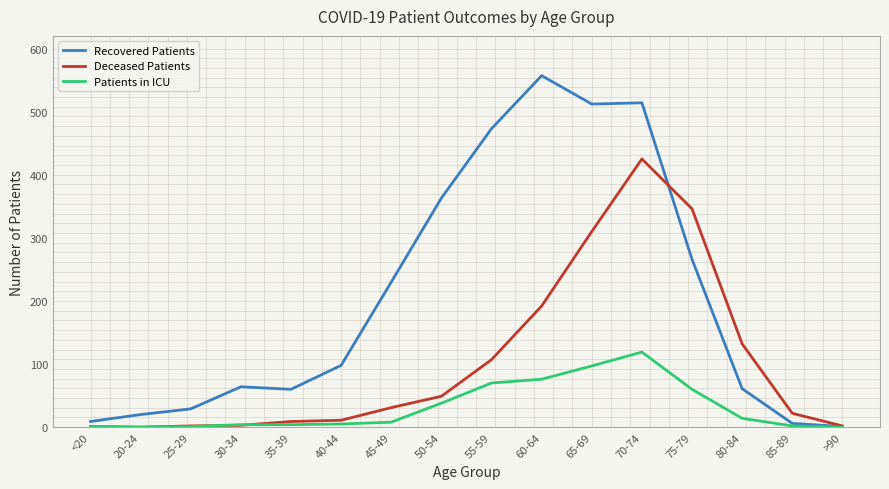

At which label is Deceased Patients closest to 212?

60-64